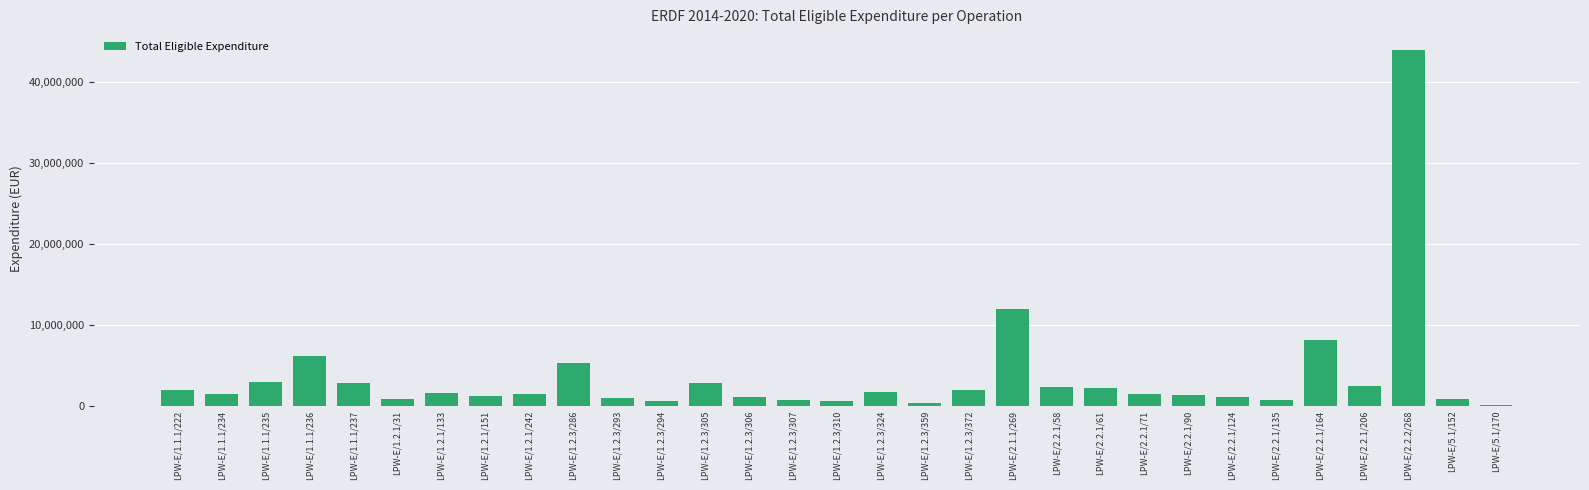

Where does the data first go above 1488469?

LPW-E/1.1.1/222